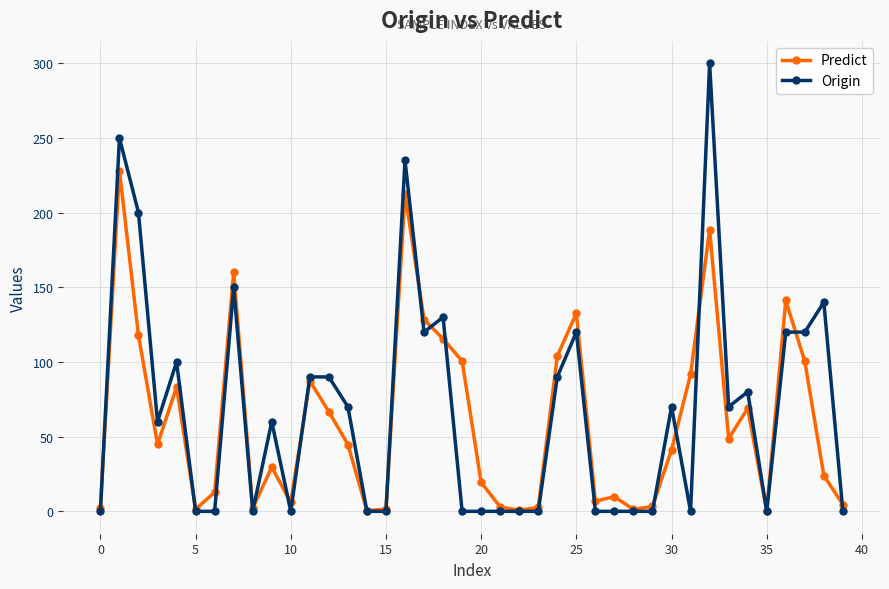

True or false: Predict has more than 0 points higher than both neighbors.

True